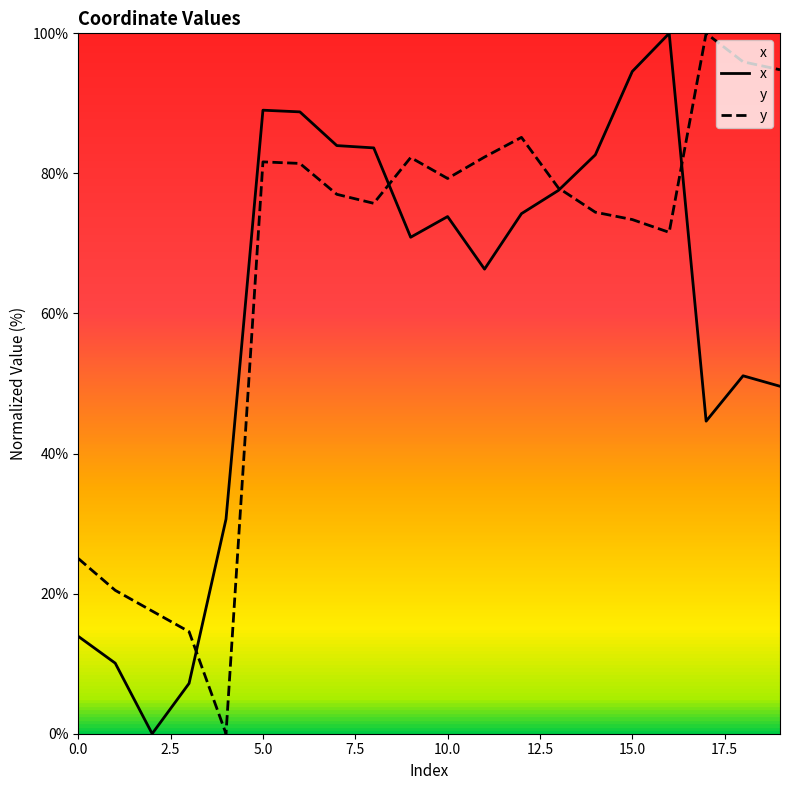

Where is y nearest to the value 50?

16